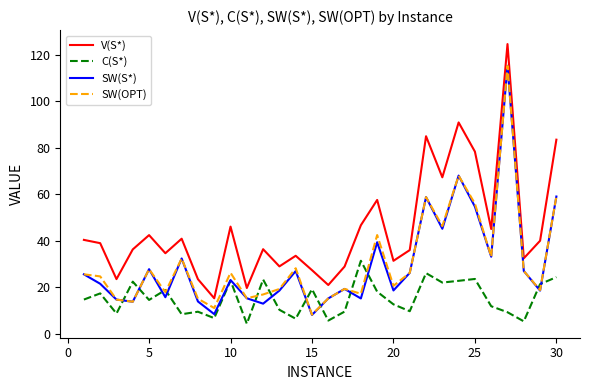

Which series has the largest total across all categories?

V(S*)